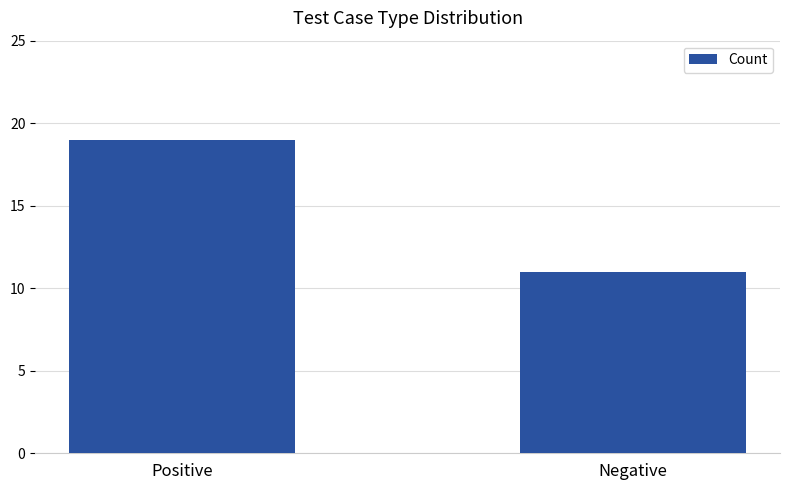

What is the approximate value at Negative?

11